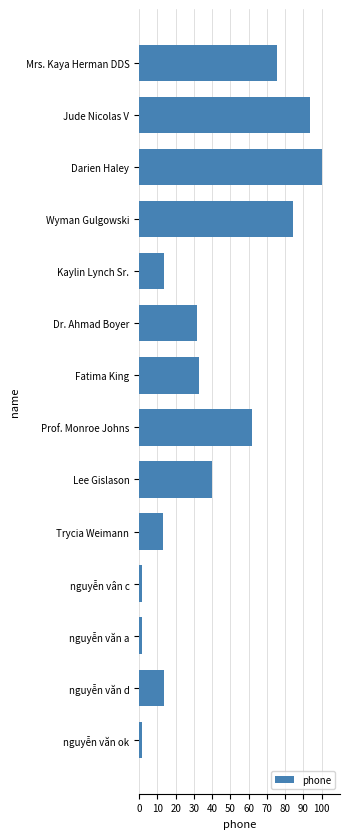

Does the chart contain any negative values?

No